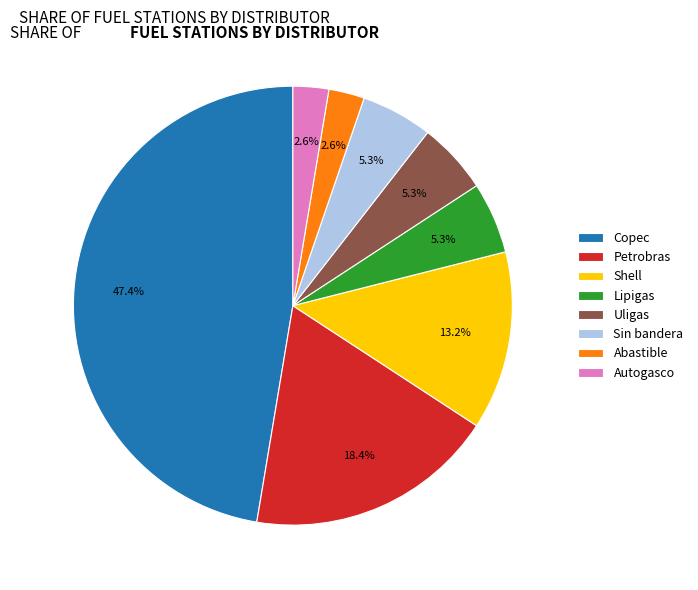

To the nearest percent, what percentage of the pie is Autogasco?

3%